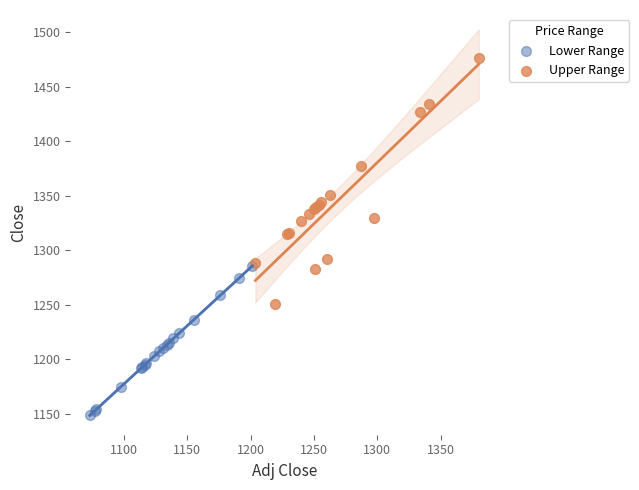

Which series reaches the maximum Y coordinate?

Upper Range